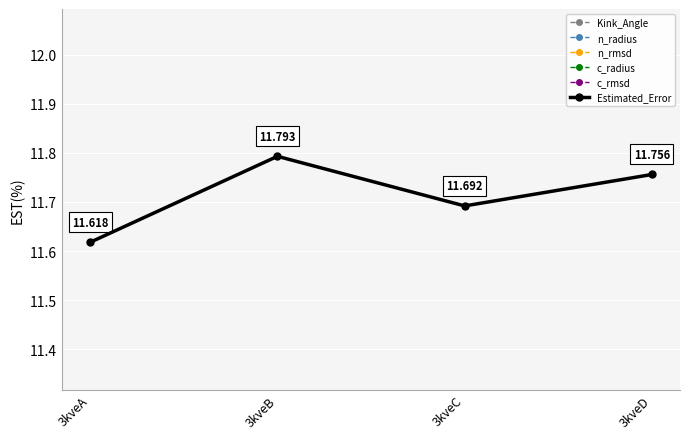

True or false: Estimated_Error has a value of 11.7 at 3kveC.

True